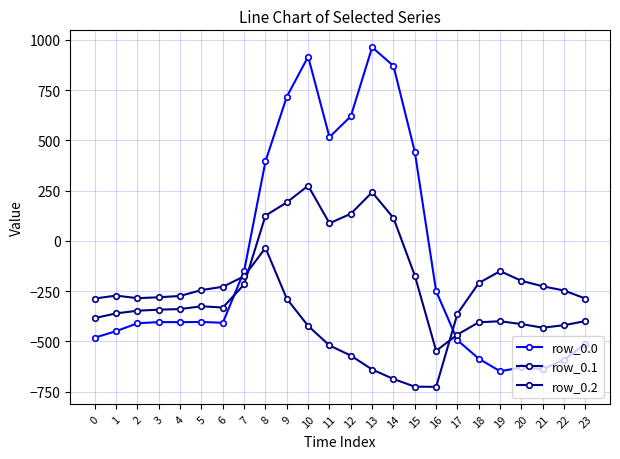

Which series ends up on top after the final intersection of row_0.0 and row_0.1?

row_0.1